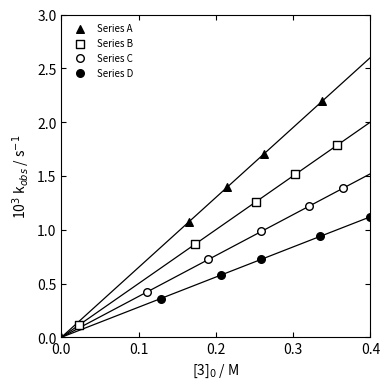

What are all the series names shown in the legend?

Series A, Series B, Series C, Series D